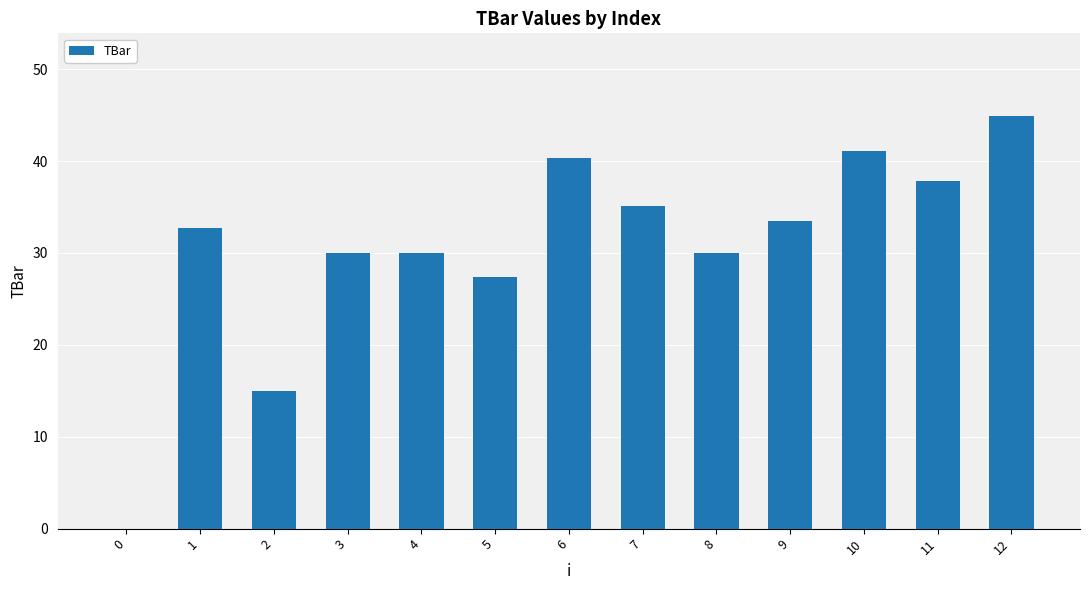

Are the bars horizontal?

No